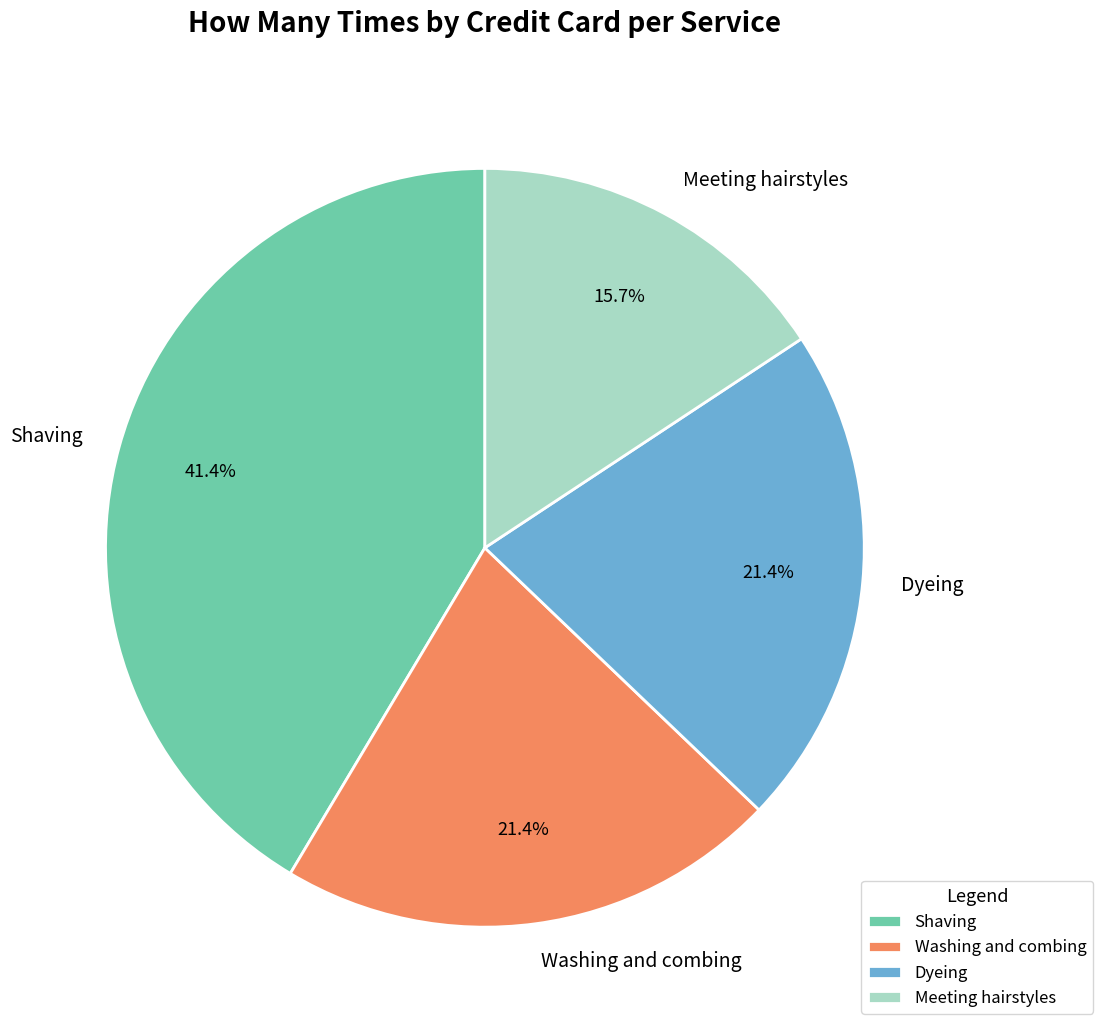

Approximately how many times larger is the value at Shaving compared to Dyeing?

1.9